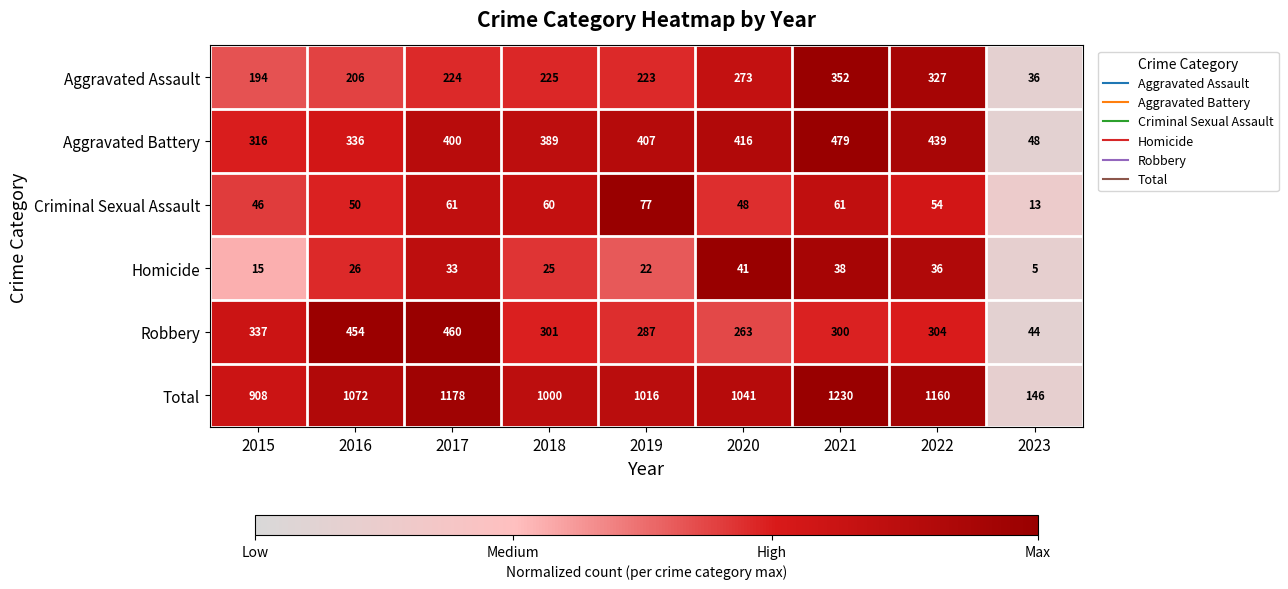

Which series has the widest spread of values?

Total